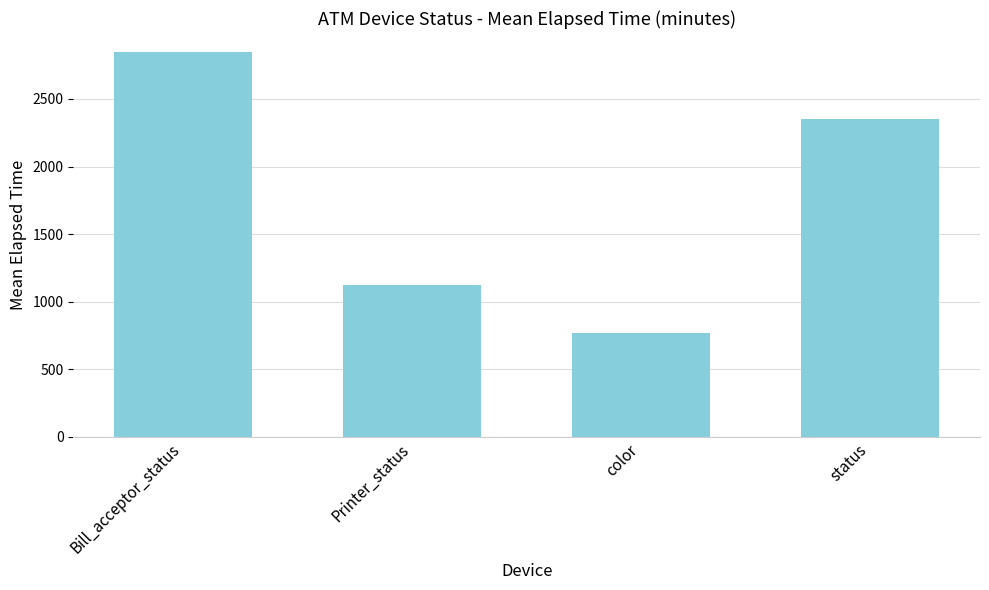

What is the change in value from color to status?

+1580.7